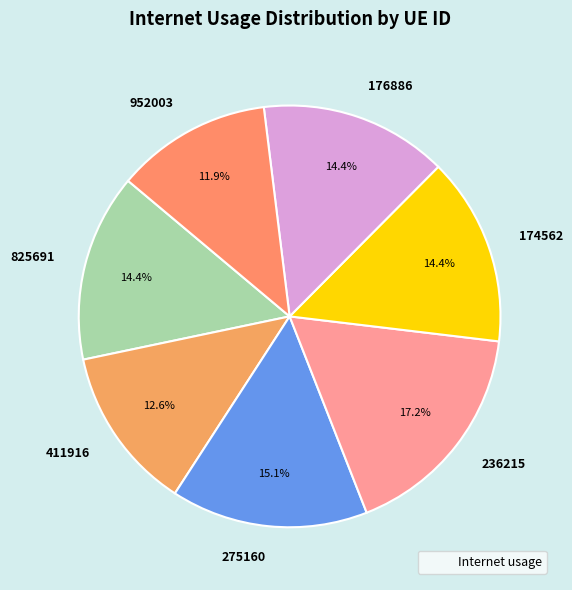

To the nearest percent, what portion does 174562 represent?

14%